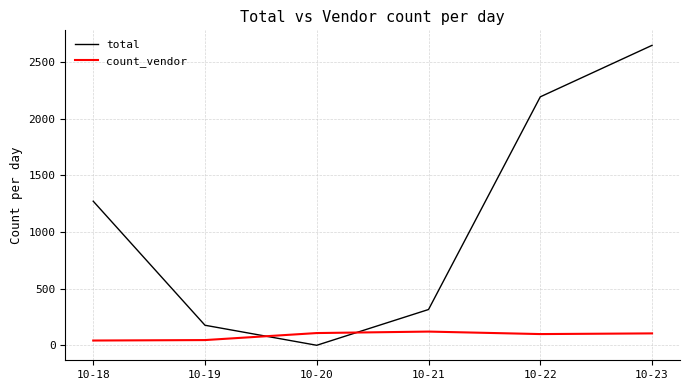

What is the difference between the second highest and minimum values in the count_vendor series?

66